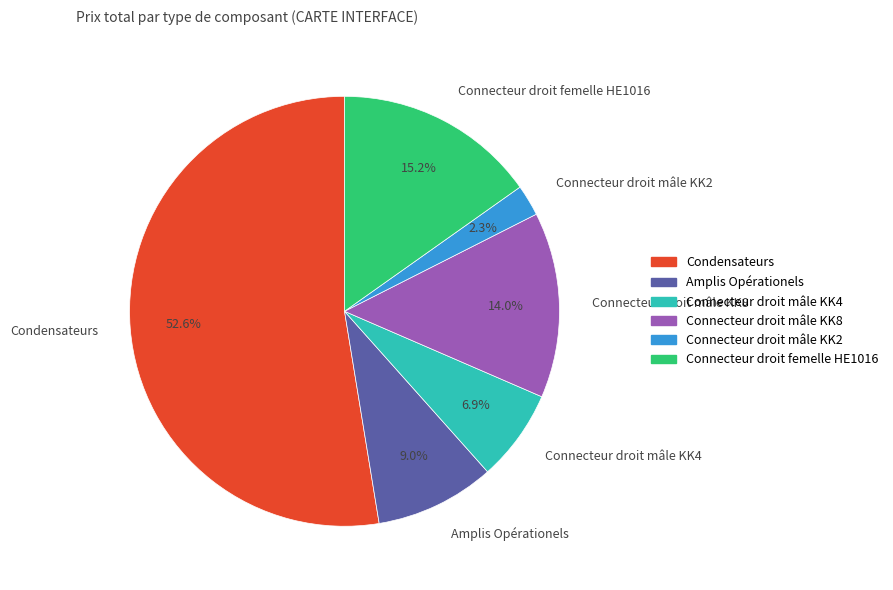

Rank the categories by value from lowest to highest.

Connecteur droit mâle KK2, Connecteur droit mâle KK4, Amplis Opérationels, Connecteur droit mâle KK8, Connecteur droit femelle HE1016, Condensateurs